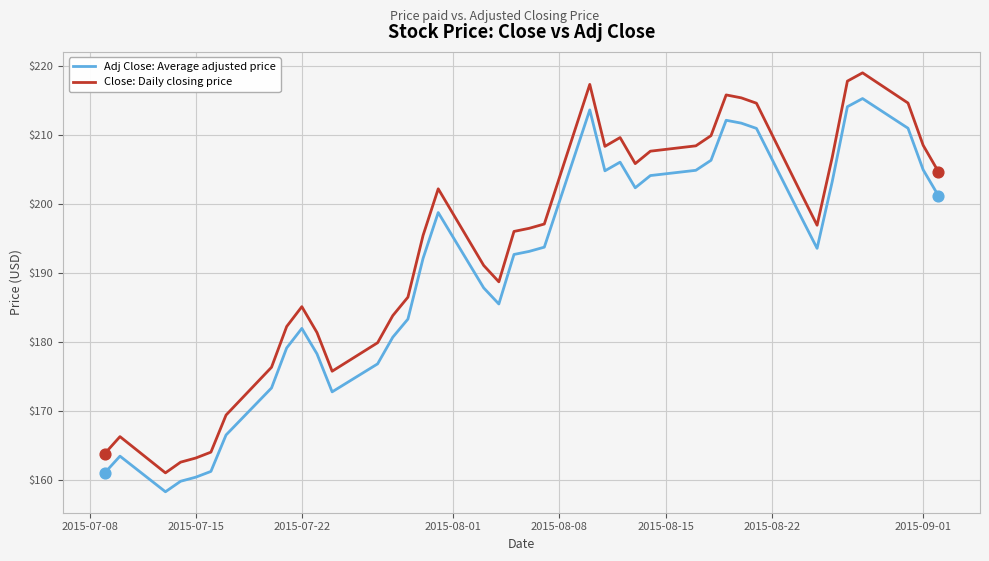

What are all the series names shown in the legend?

Adj Close: Average adjusted price, Close: Daily closing price